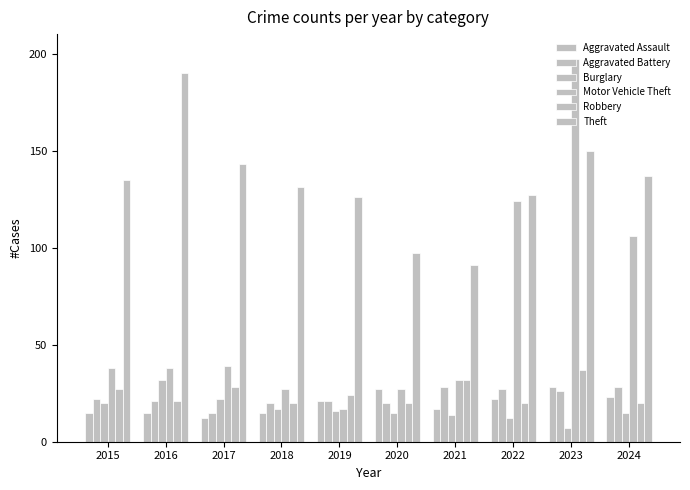

Rank the series by their maximum value, from lowest to highest.

Aggravated Assault, Aggravated Battery, Burglary, Robbery, Theft, Motor Vehicle Theft